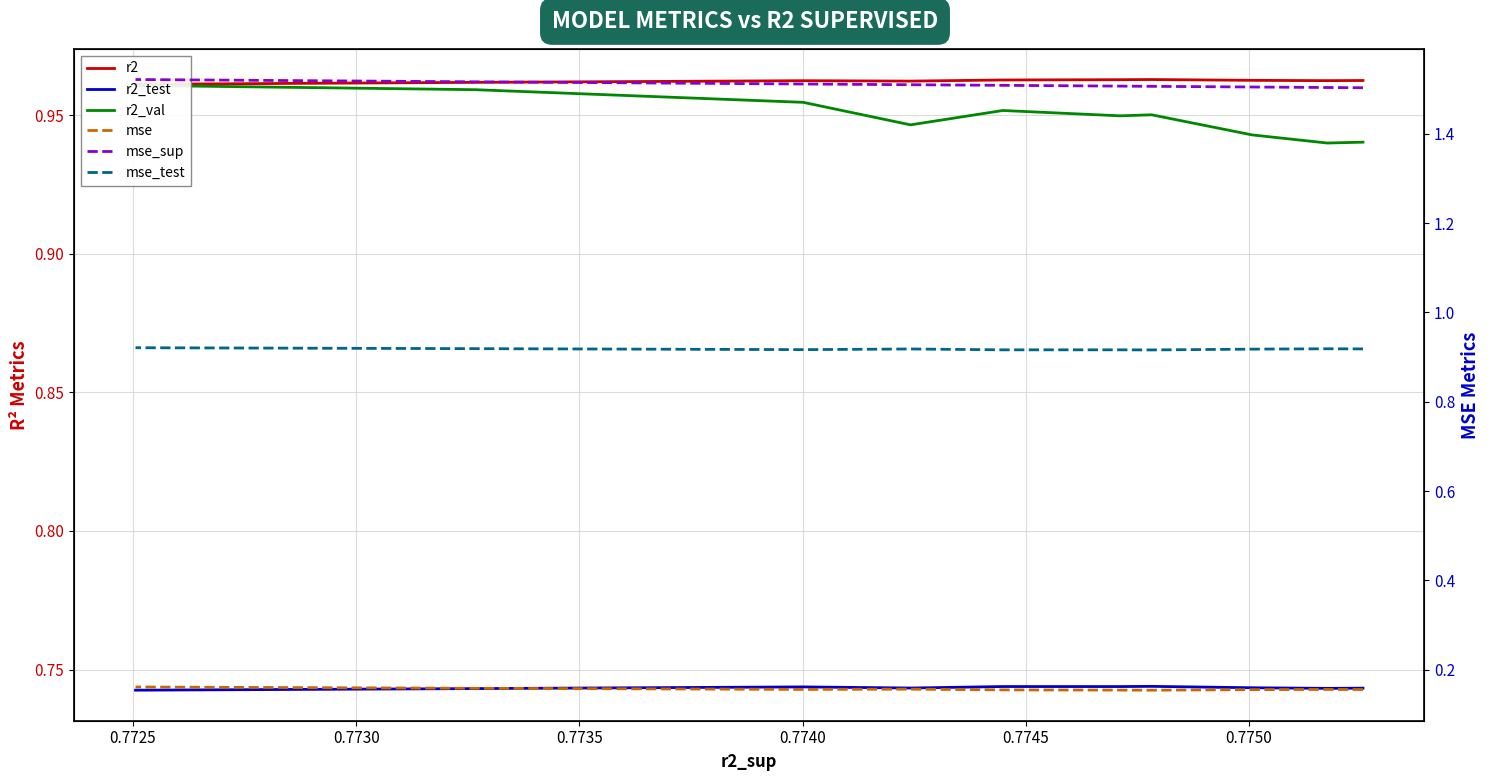

Which series has the widest spread of values?

r2_val